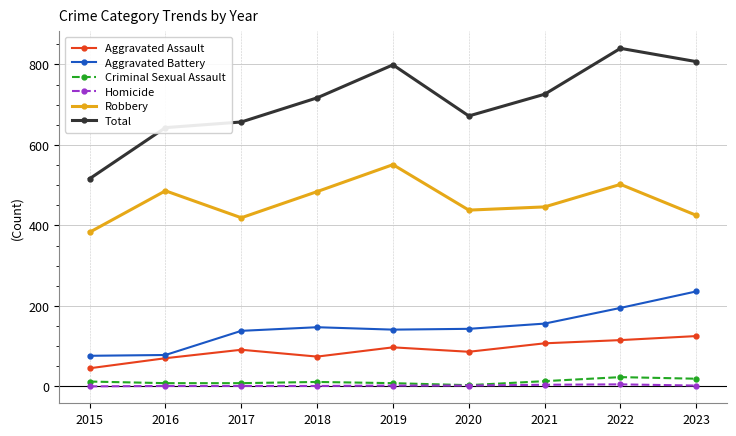

Which series has the largest total across all categories?

Total